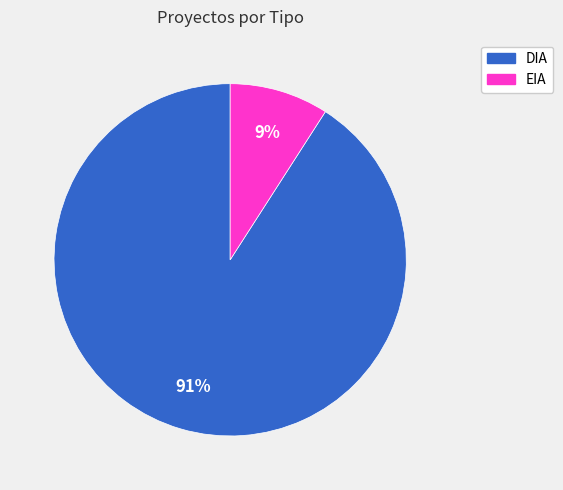

What is the smallest slice in the pie chart?

EIA